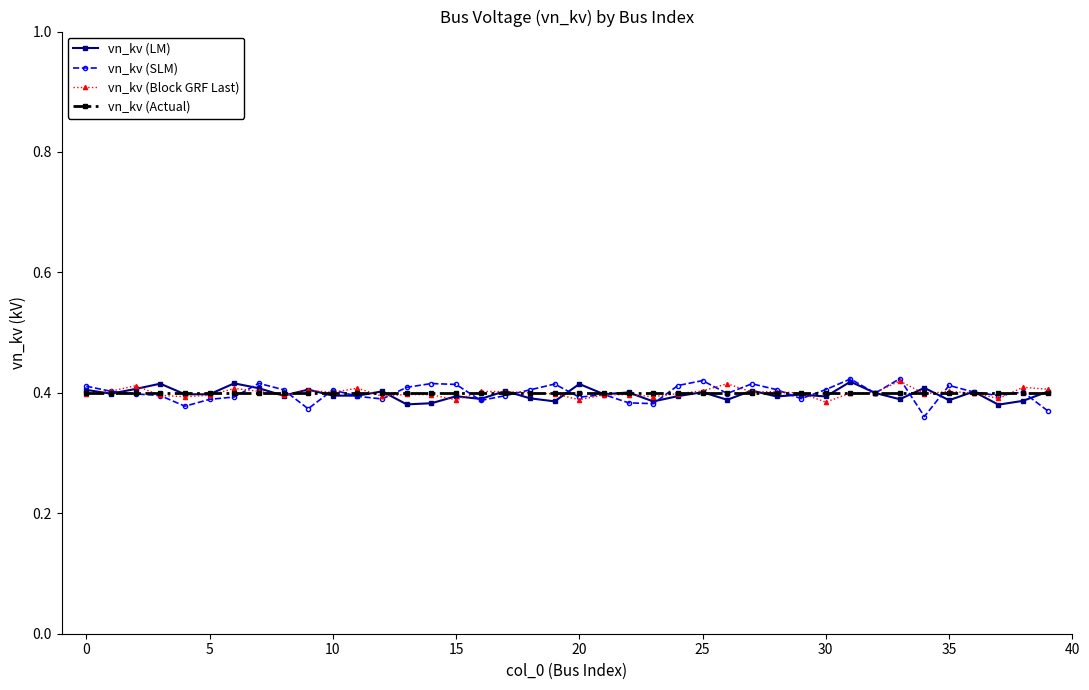

How many vn_kv (LM) values are between 0 and 1?

40